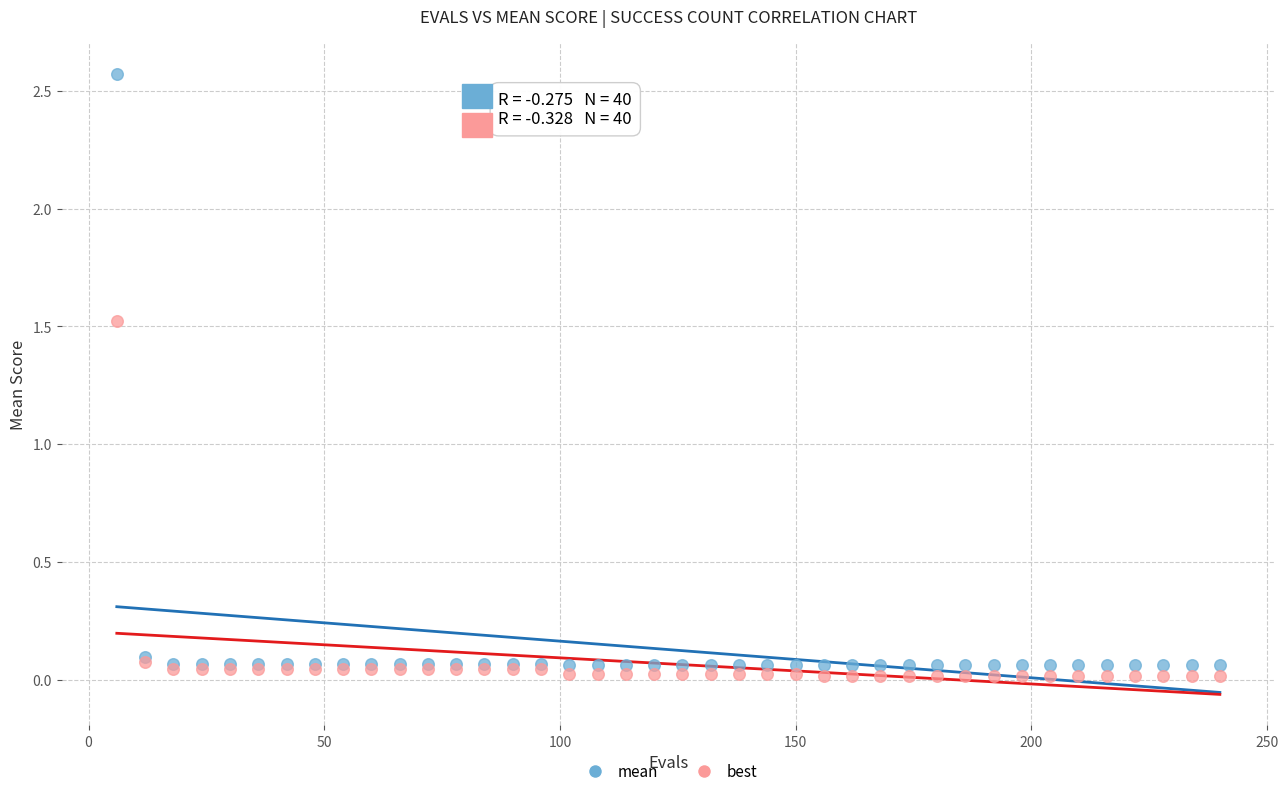

Across all series, what Y value is closest to 1?

1.5